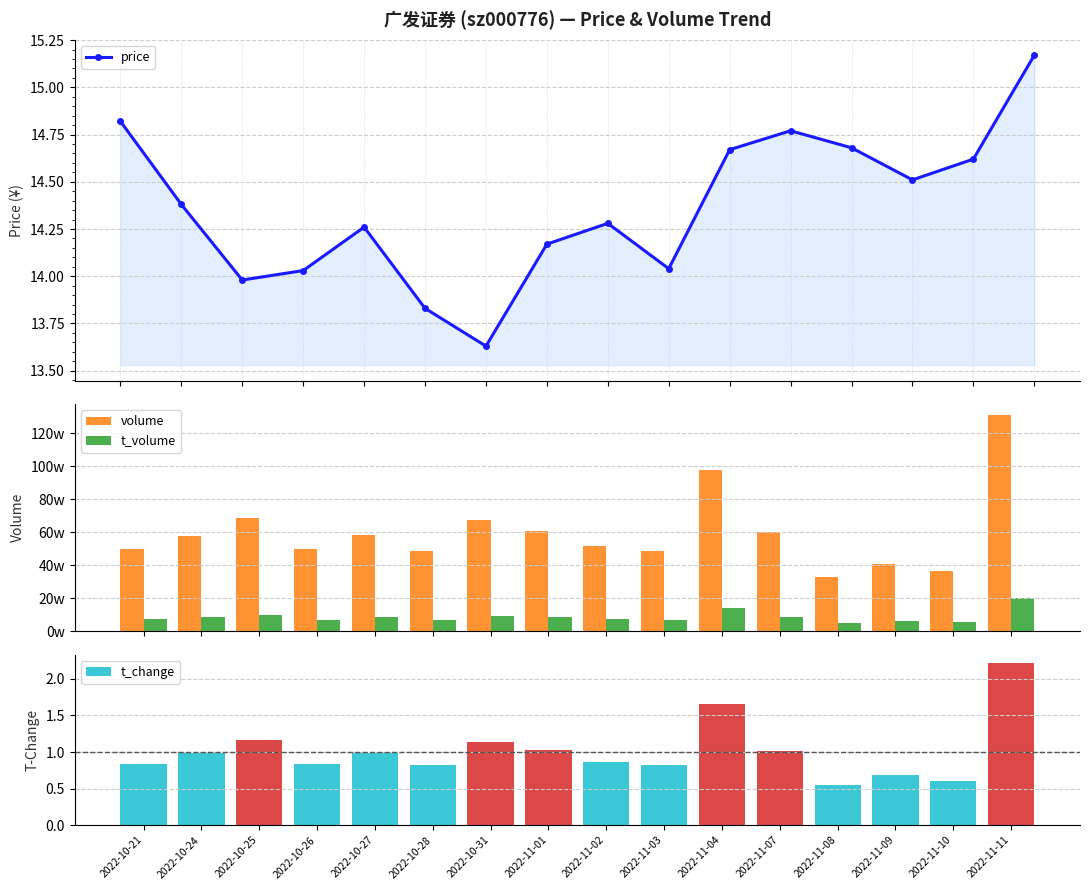

In price, how many points are lower than both neighbors (excluding endpoints)?

4